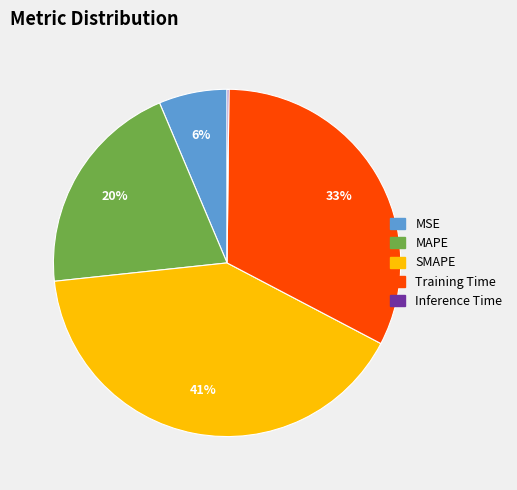

Is there any slice that represents more than half of the pie?

No